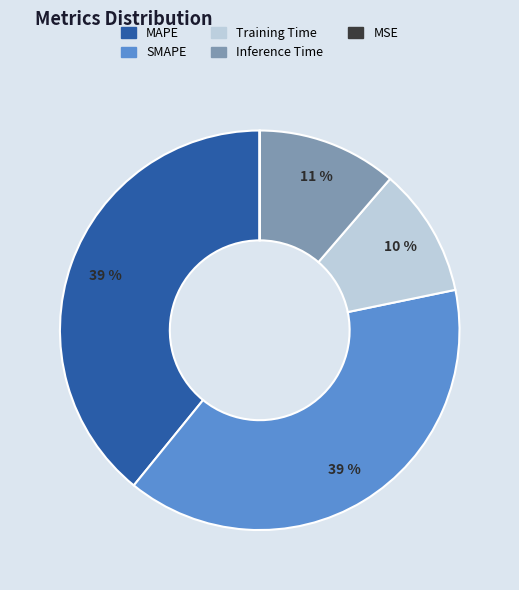

Do SMAPE and Training Time together represent more than half of the pie?

No